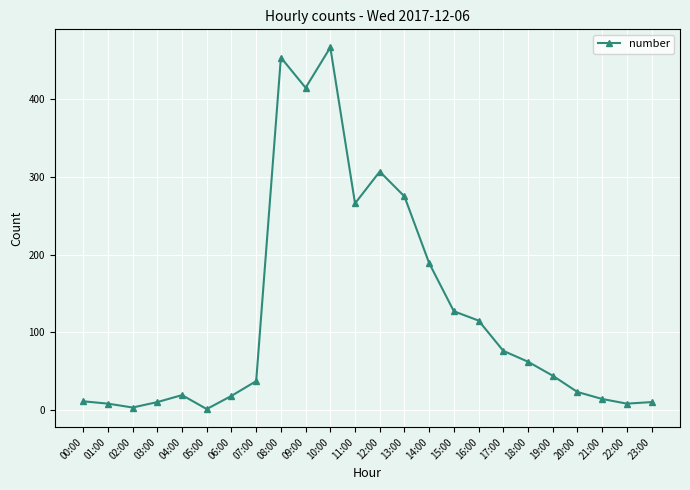

The chart shows a value of 86 at 12:00. True or false?

False